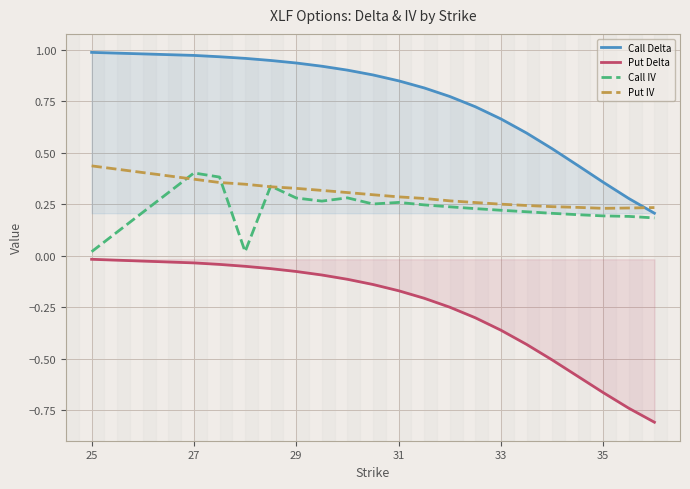

Does the chart have visible grid lines?

Yes